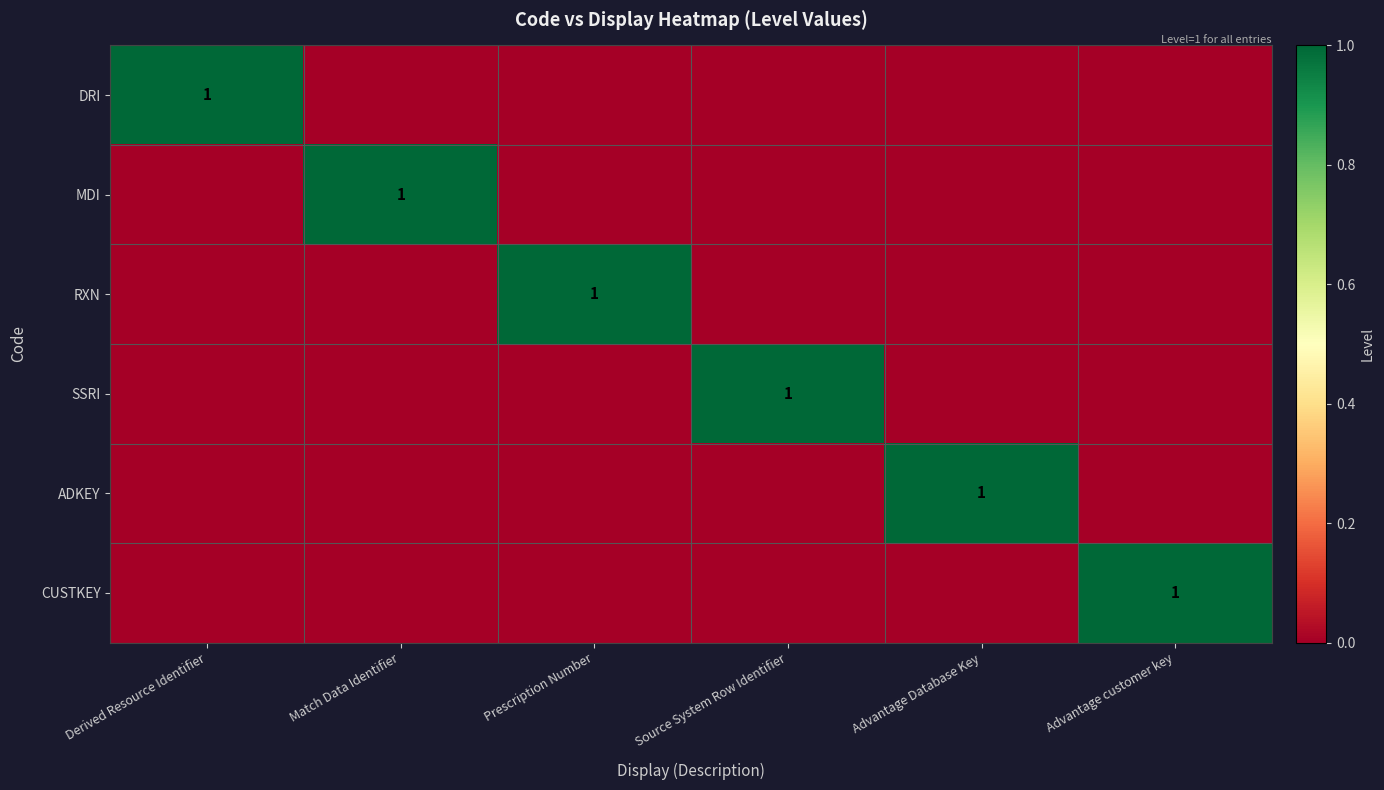

Is it true that MDI equals 1 at Match Data Identifier?

True